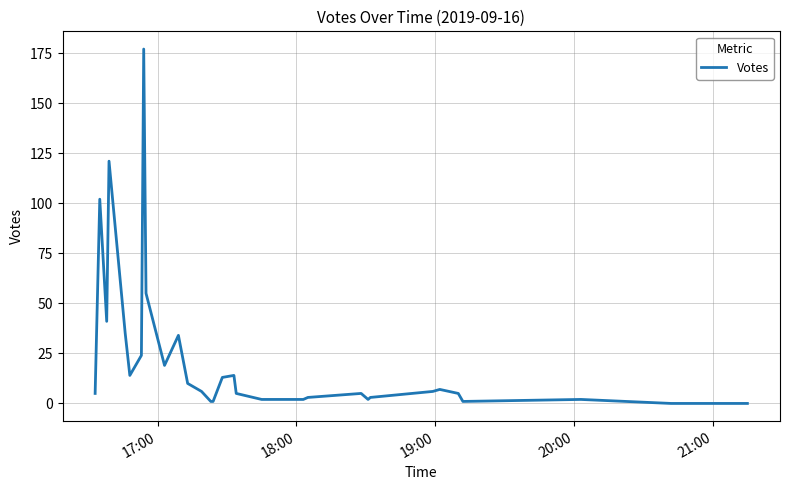

How many lines are shown in the chart?

1